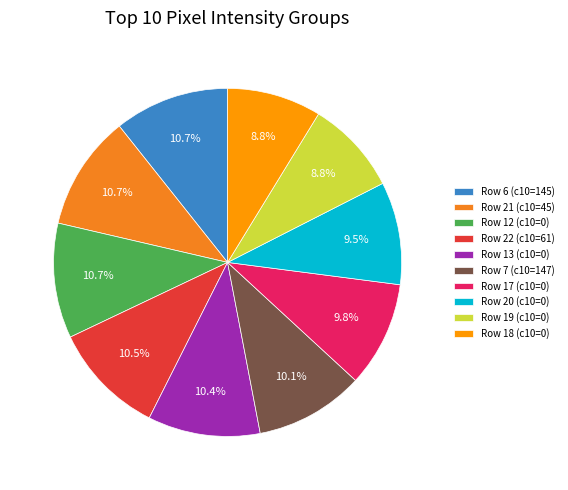

How many slices are in this pie chart?

10